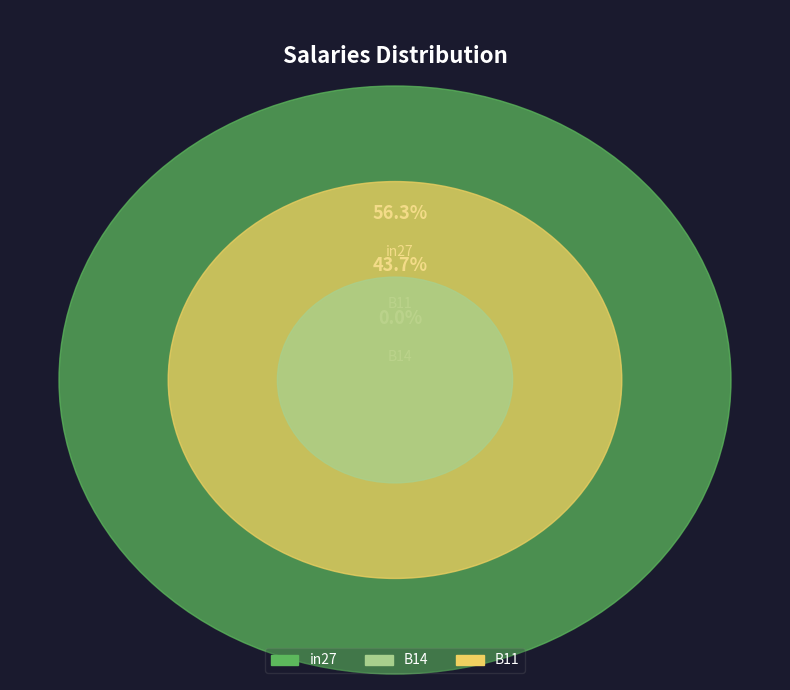

What percentage is the B11 slice, to the nearest percent?

44%